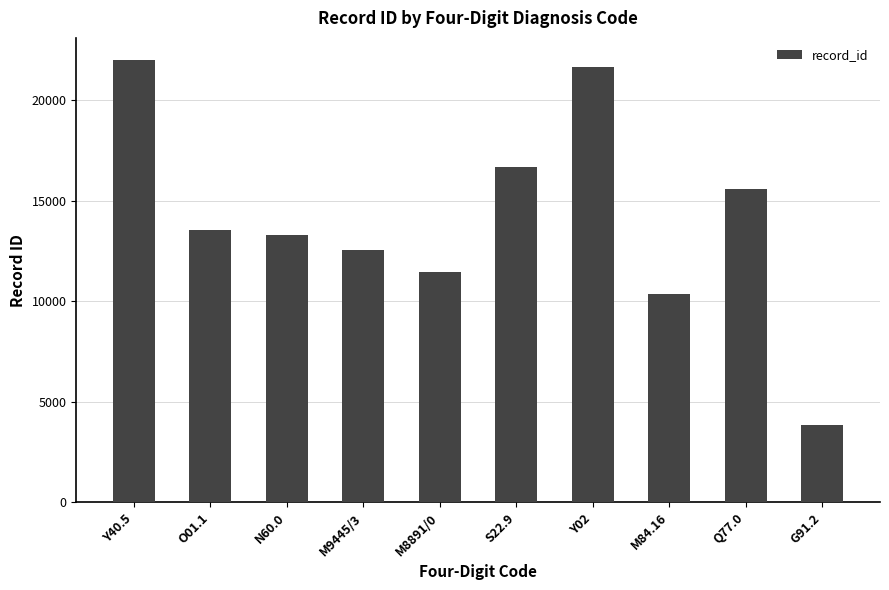

Rank the categories by value from highest to lowest.

Y40.5, Y02, S22.9, Q77.0, O01.1, N60.0, M9445/3, M8891/0, M84.16, G91.2